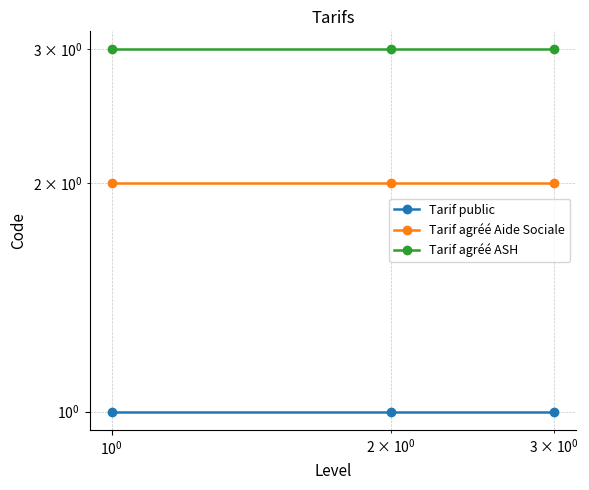

Which series has the largest total across all categories?

Tarif agréé ASH